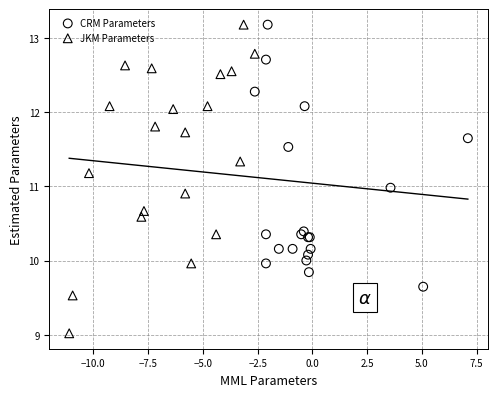

Which series has the widest spread of Y values?

JKM Parameters